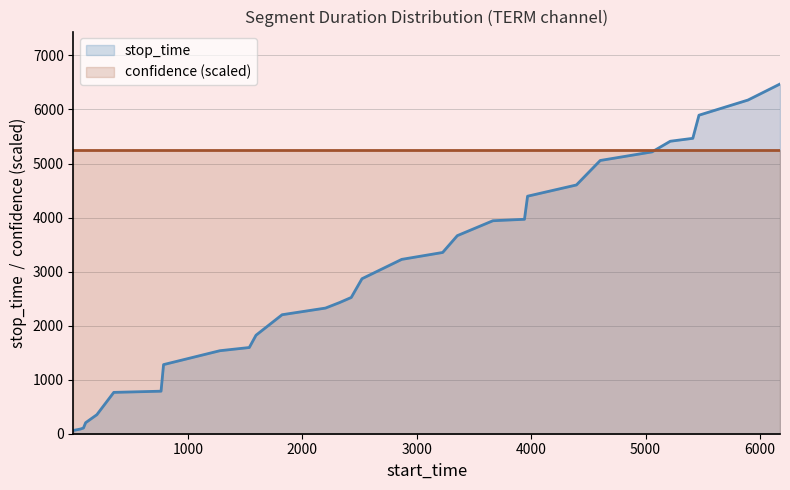

Rank the series by their average value, from lowest to highest.

stop_time, confidence (scaled)